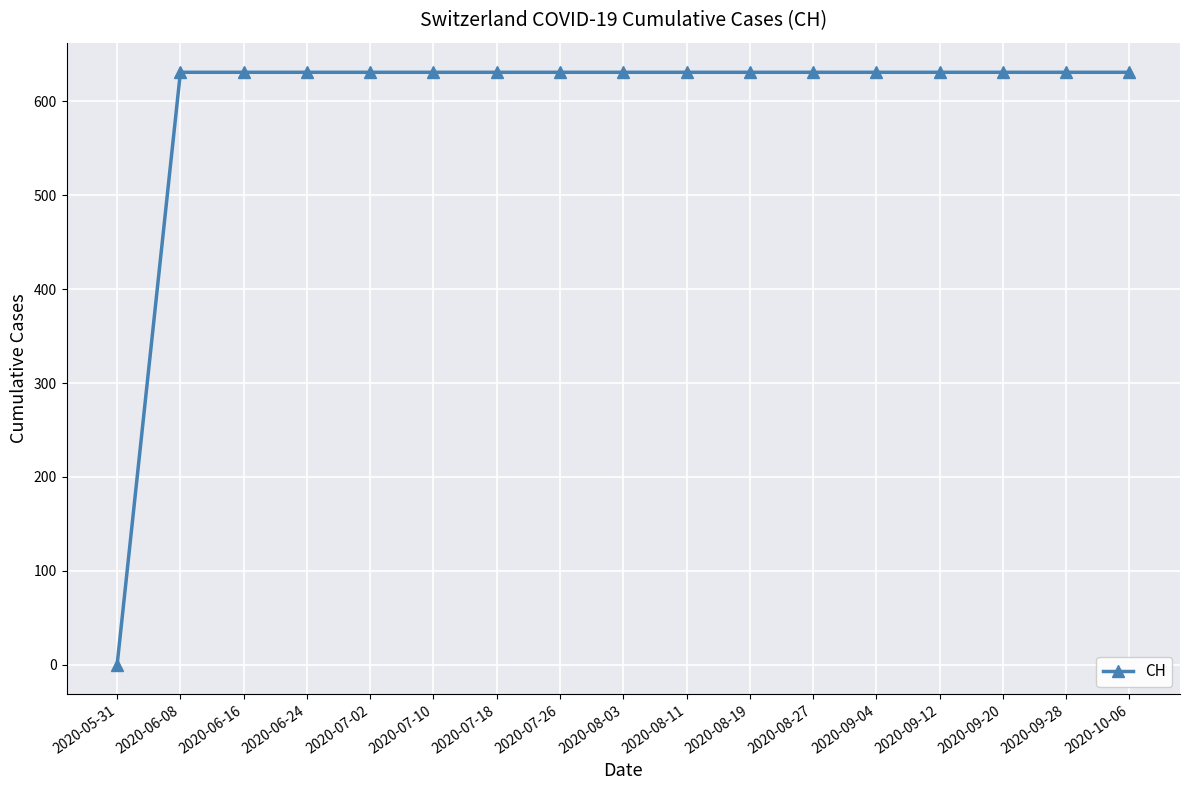

Does the chart have visible grid lines?

Yes